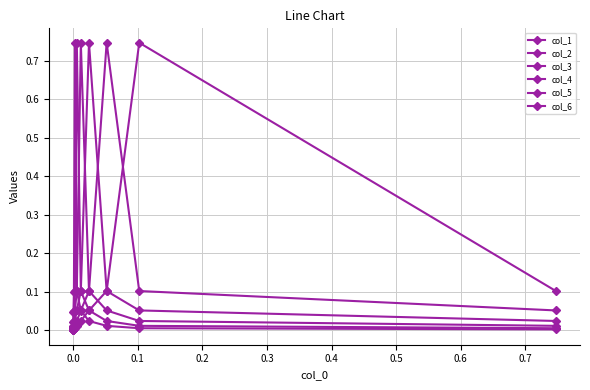

Between 0.1 and 0.3, which is larger?

0.1